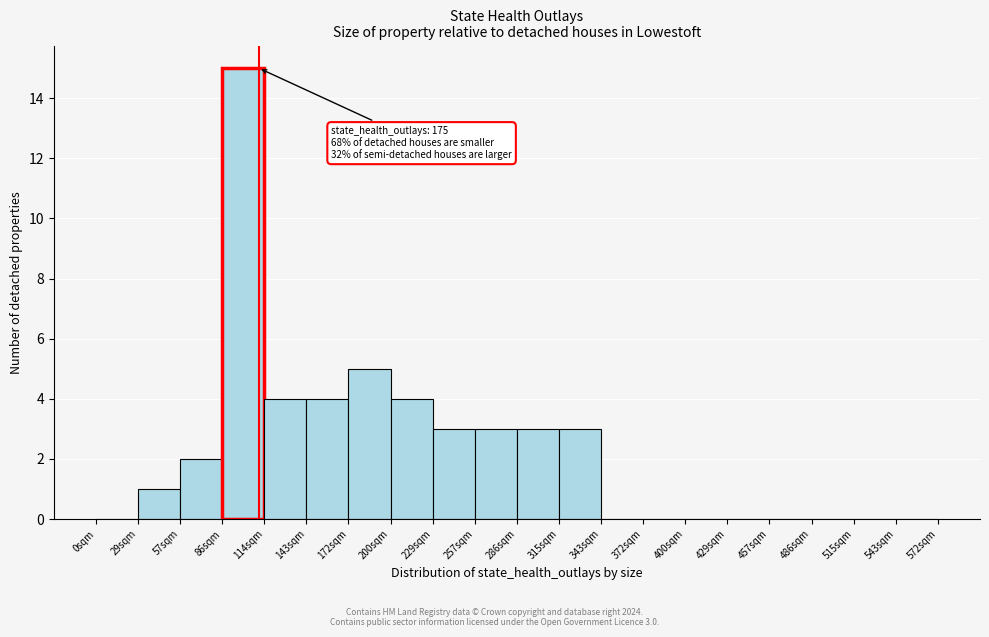

Reading left to right, list all the values displayed in this chart.

0sqm=0	29sqm=1	57sqm=2	86sqm=15	114sqm=4	143sqm=4	172sqm=5	200sqm=4	229sqm=3	257sqm=3	286sqm=3	315sqm=3	343sqm=0	372sqm=0	400sqm=0	429sqm=0	457sqm=0	486sqm=0	515sqm=0	543sqm=0